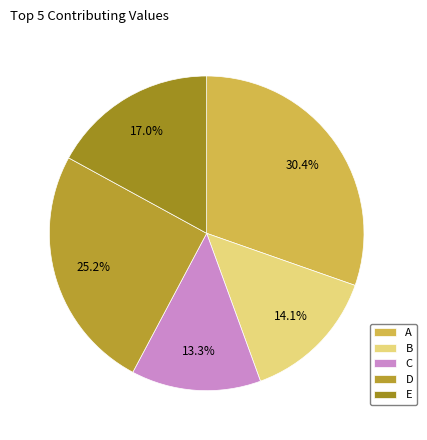

What percentage is the B slice, to the nearest percent?

14%